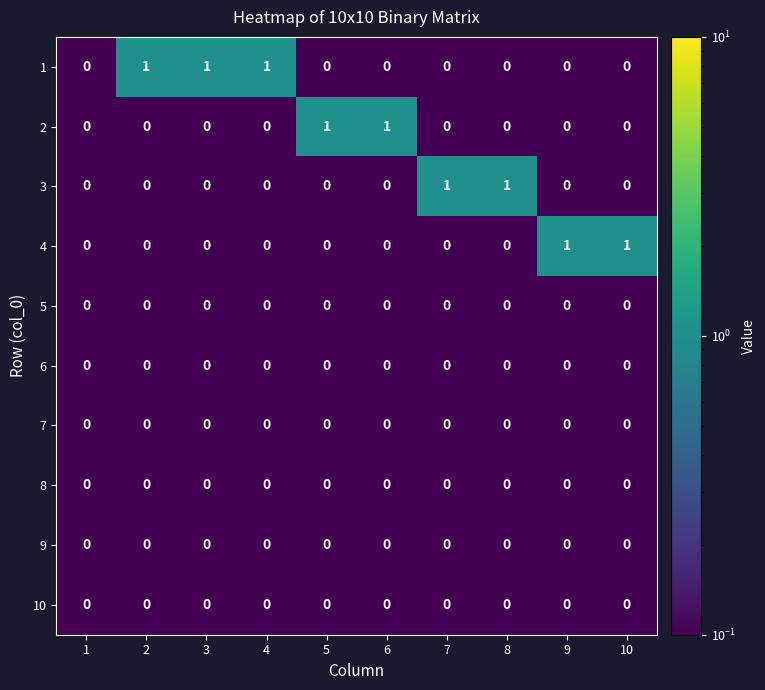

The value of 9 at 3 is 0. True or false?

True